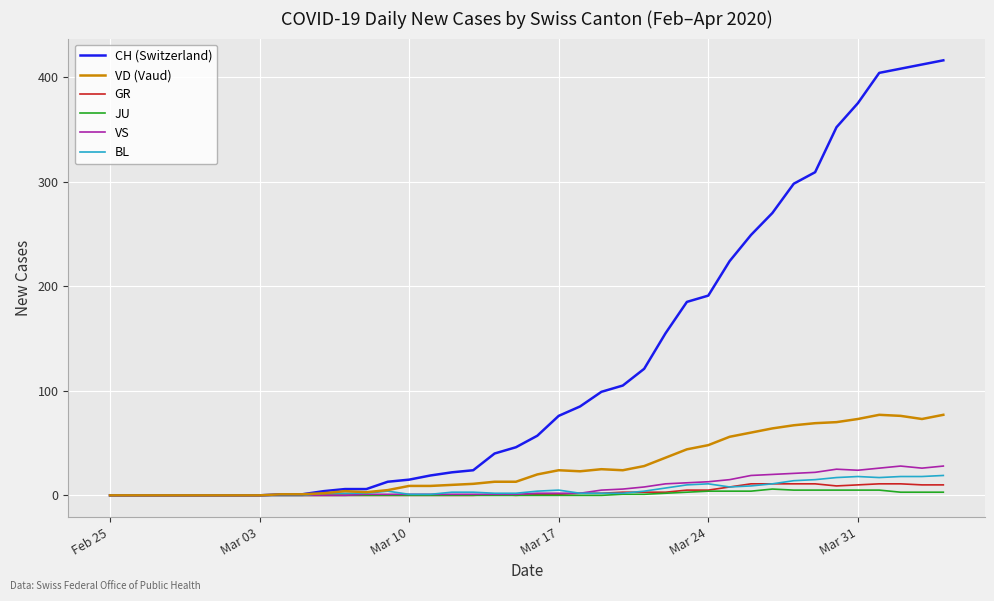

Which series has the widest spread of values?

CH (Switzerland)